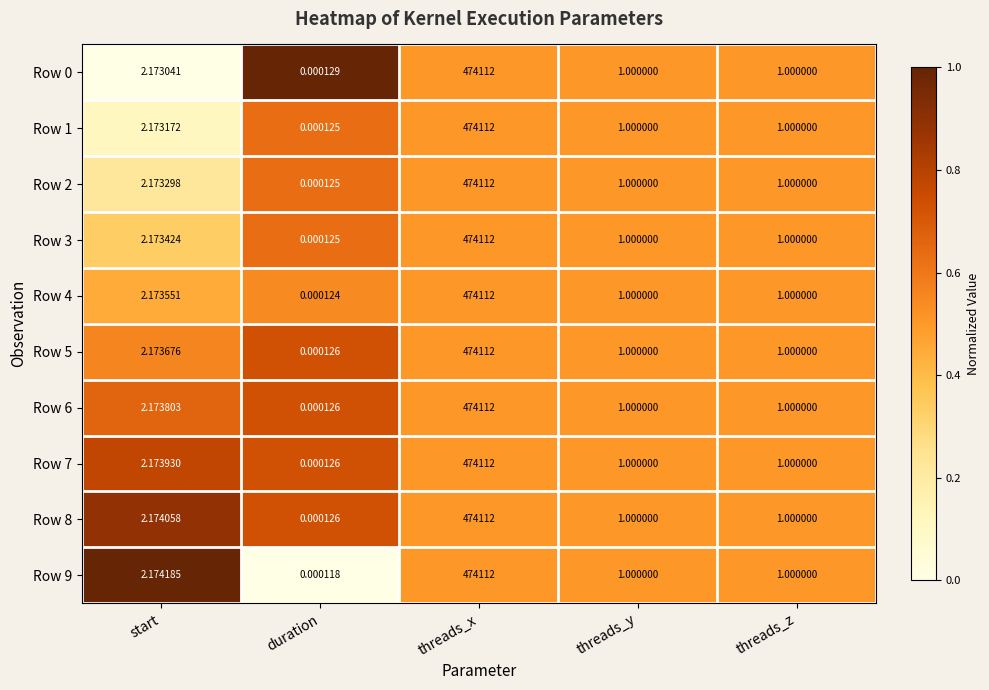

Where is Row 7 nearest to the value 237056?

start